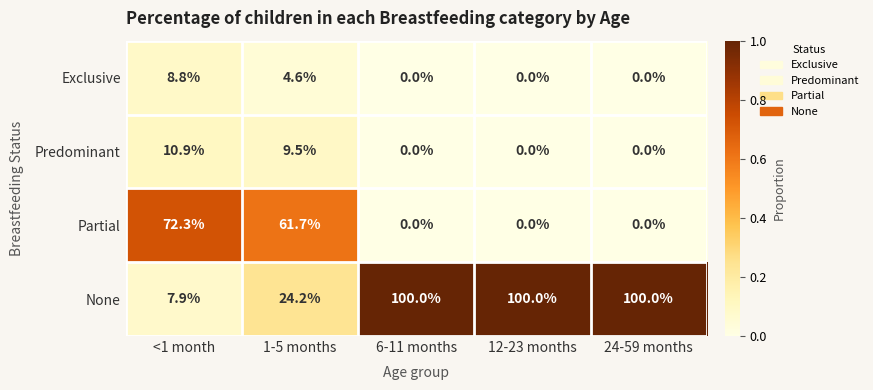

List the series in order of their peak value, highest first.

None, Partial, Predominant, Exclusive